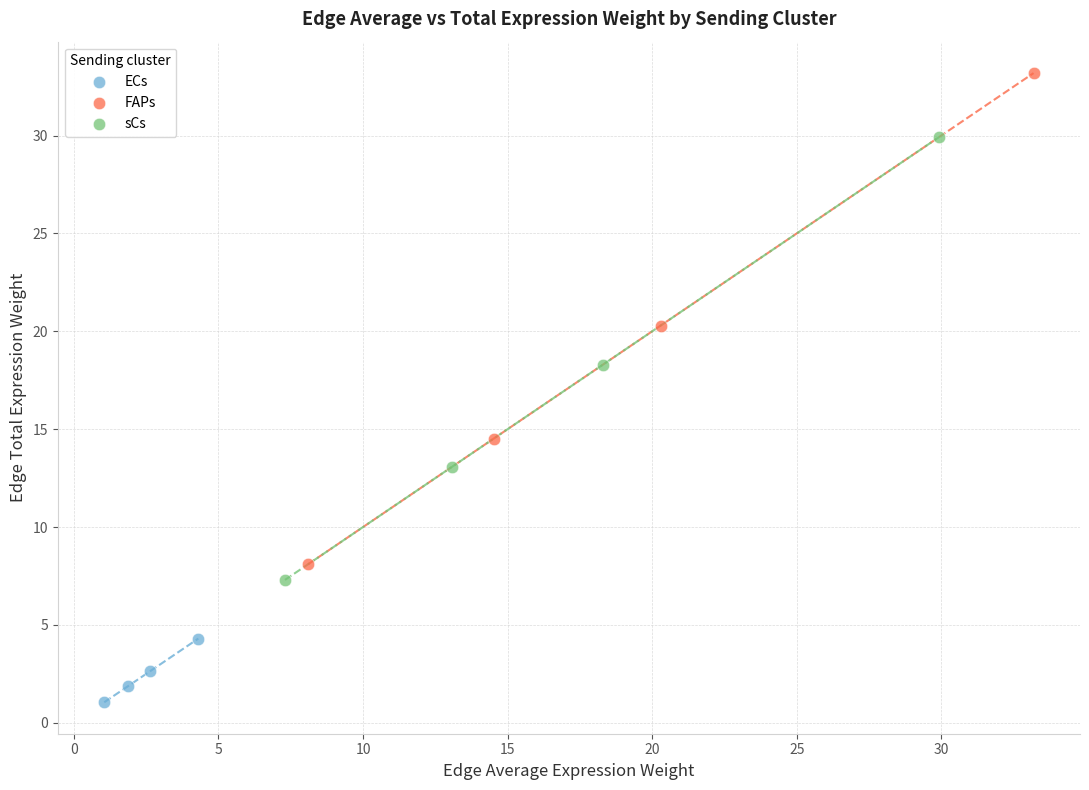

Which series contains the highest Y value?

FAPs